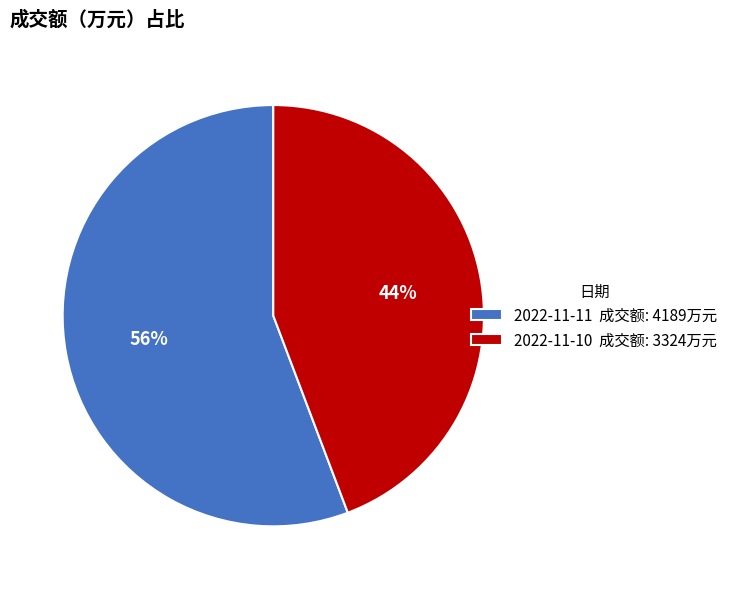

What is the smallest slice in the pie chart?

2022-11-10